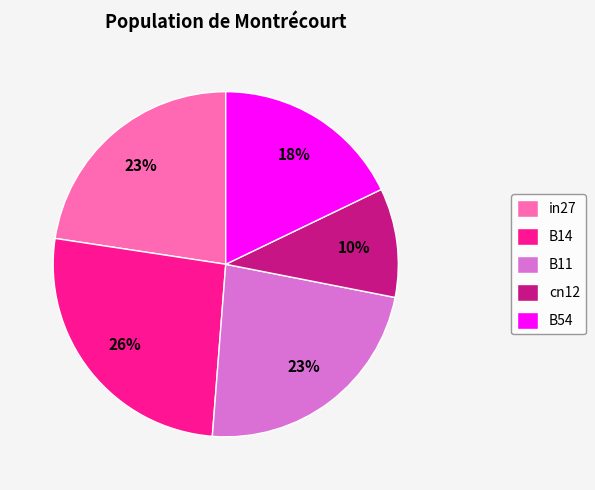

Is there a majority slice in this chart?

No